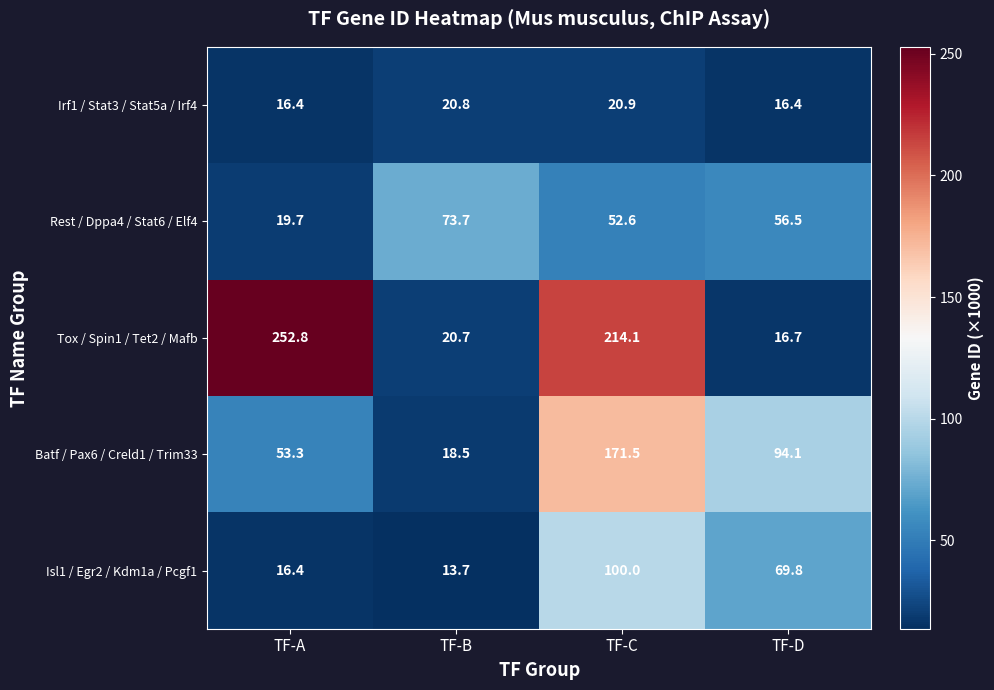

Reading right to left, extract all data points from this chart.

Irf1 / Stat3 / Stat5a / Irf4: 16.4	20.9	20.8	16.4
Rest / Dppa4 / Stat6 / Elf4: 56.5	52.6	73.7	19.7
Tox / Spin1 / Tet2 / Mafb: 16.7	214.1	20.7	252.8
Batf / Pax6 / Creld1 / Trim33: 94.1	171.5	18.5	53.3
Isl1 / Egr2 / Kdm1a / Pcgf1: 69.8	100.0	13.7	16.4